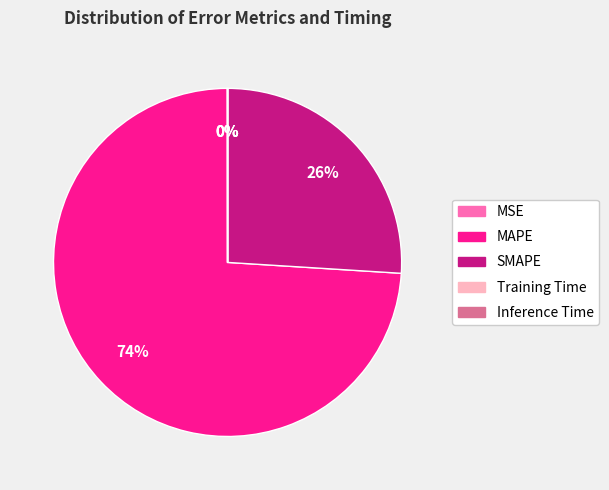

Is MAPE the majority of the pie?

Yes